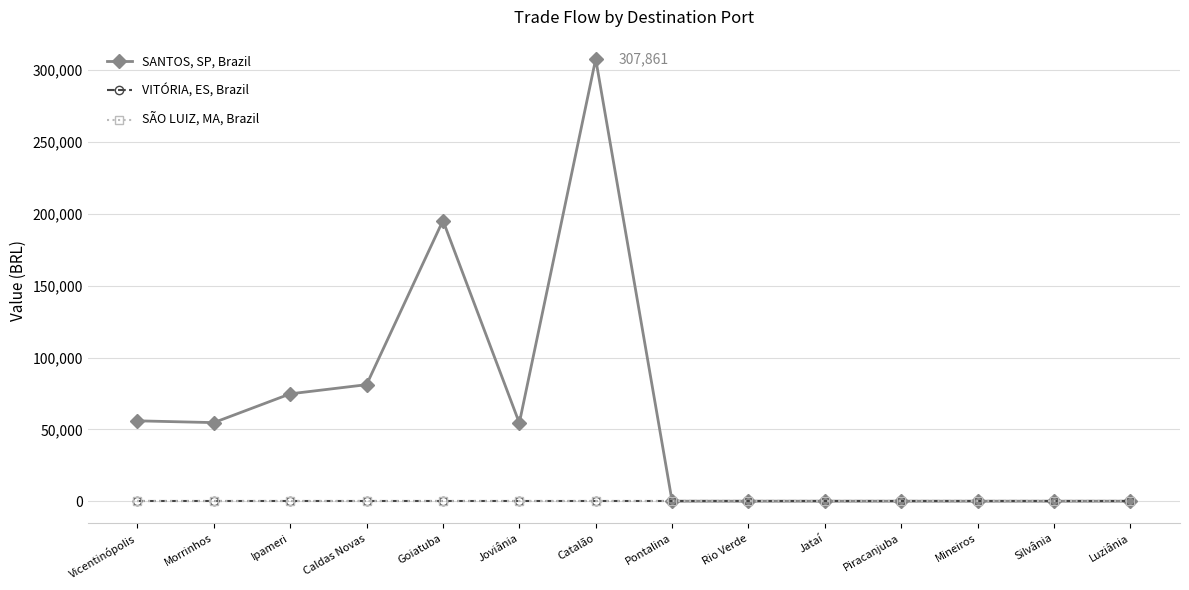

Where is the first local minimum for SANTOS, SP, Brazil?

Morrinhos